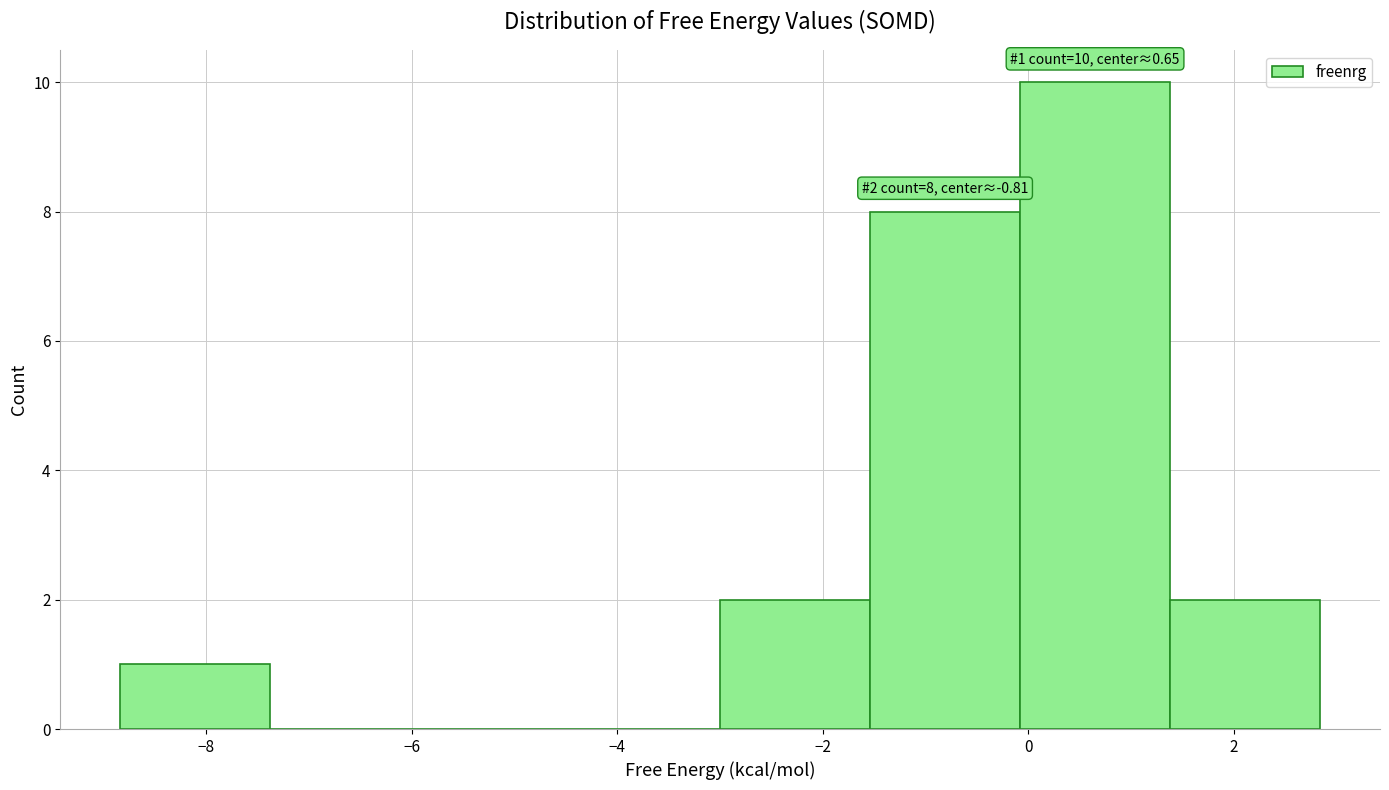

Over which range of the x-axis is the bar tallest?

0.0 to 1.4